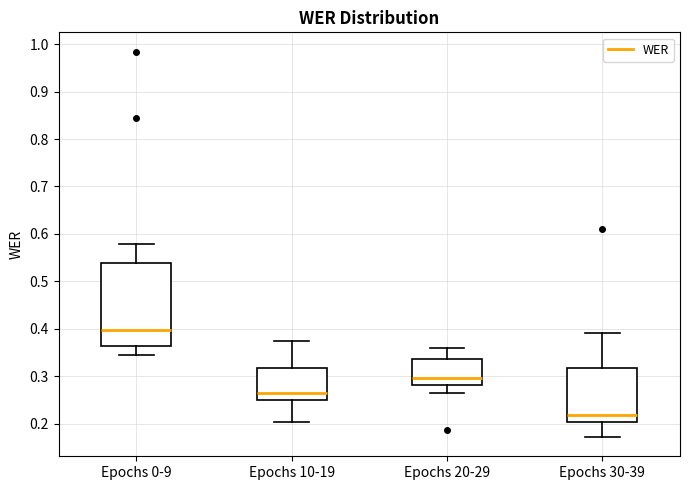

Reading left to right, read every box against the y-axis: the position of its median line, the range the box covers, and the ends of its whiskers. The values are not printed on the chart, so give them approximately, as read against the axis.

Epochs 0-9: median 0.40, box 0.36 to 0.54, whiskers 0.34 to 0.58
Epochs 10-19: median 0.27, box 0.25 to 0.32, whiskers 0.20 to 0.38
Epochs 20-29: median 0.30, box 0.28 to 0.34, whiskers 0.27 to 0.36
Epochs 30-39: median 0.22, box 0.20 to 0.32, whiskers 0.17 to 0.39